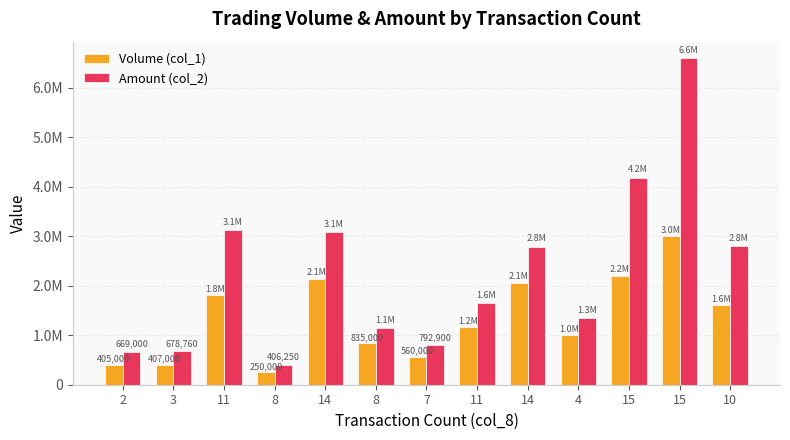

Is it true that Volume (col_1) equals 405000 at 2?

True